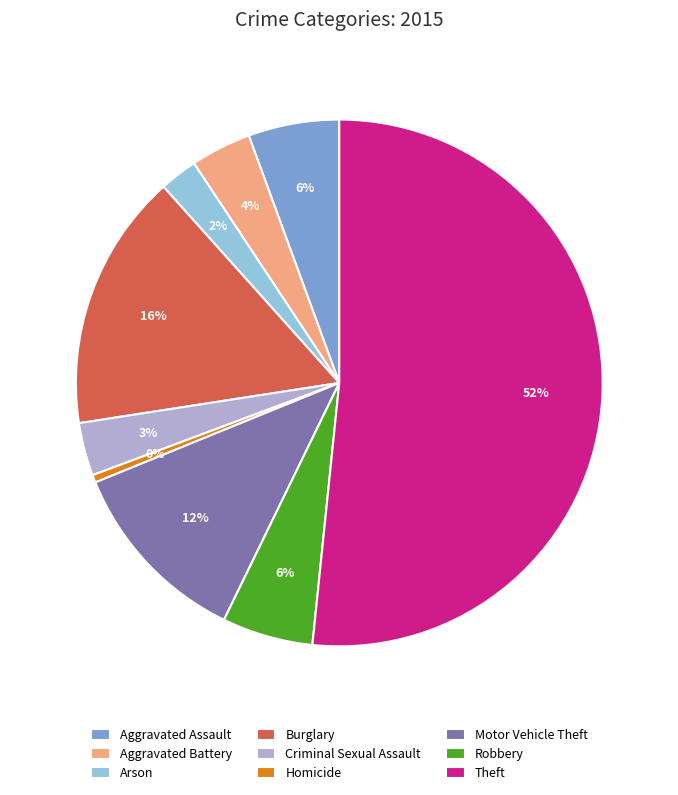

What is the ratio of the value at Aggravated Assault to the value at Homicide?

12.0